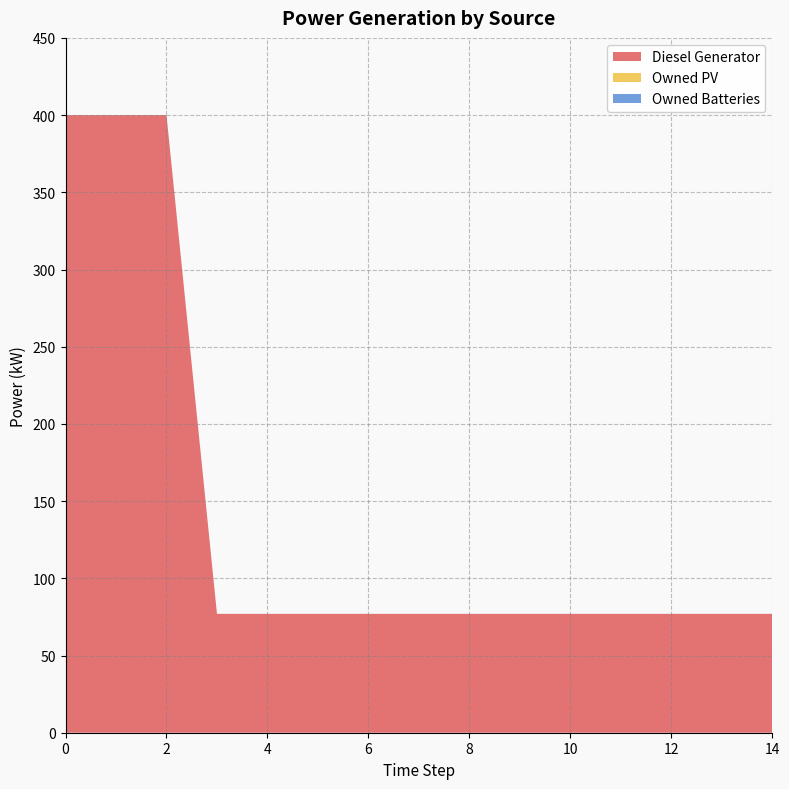

Reading right to left, what are all the values shown in this chart?

Diesel Generator: 14=77.0	13=77.0	12=77.0	11=77.0	10=77.0	9=77.0	8=77.0	7=77.0	6=77.0	5=77.0	4=77.0	3=77.0	2=400.0	1=400.0	0=400.0
Owned PV: 14=0.0	13=0.0	12=0.0	11=0.0	10=0.0	9=0.0	8=0.0	7=0.0	6=0.0	5=0.0	4=0.0	3=0.0	2=0.0	1=0.0	0=0.0
Owned Batteries: 14=0.0	13=0.0	12=0.0	11=0.0	10=0.0	9=0.0	8=0.0	7=0.0	6=0.0	5=0.0	4=0.0	3=0.0	2=0.0	1=0.0	0=0.0